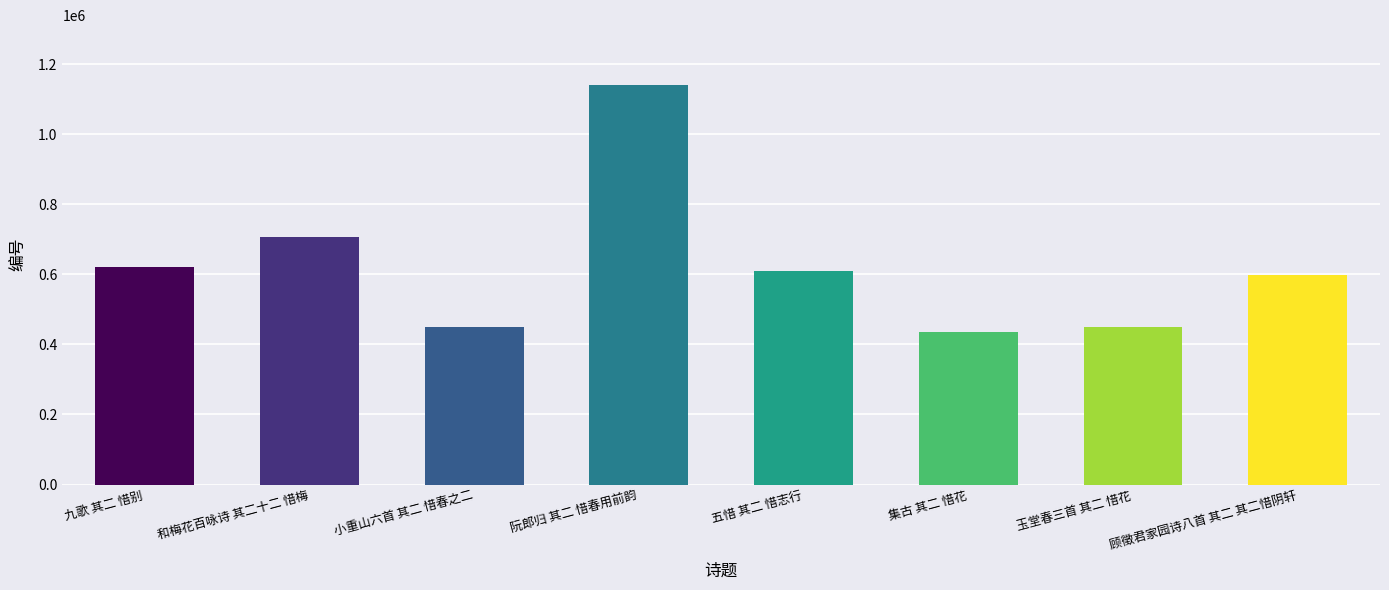

What is the value of the 5th bar from the left?

609815